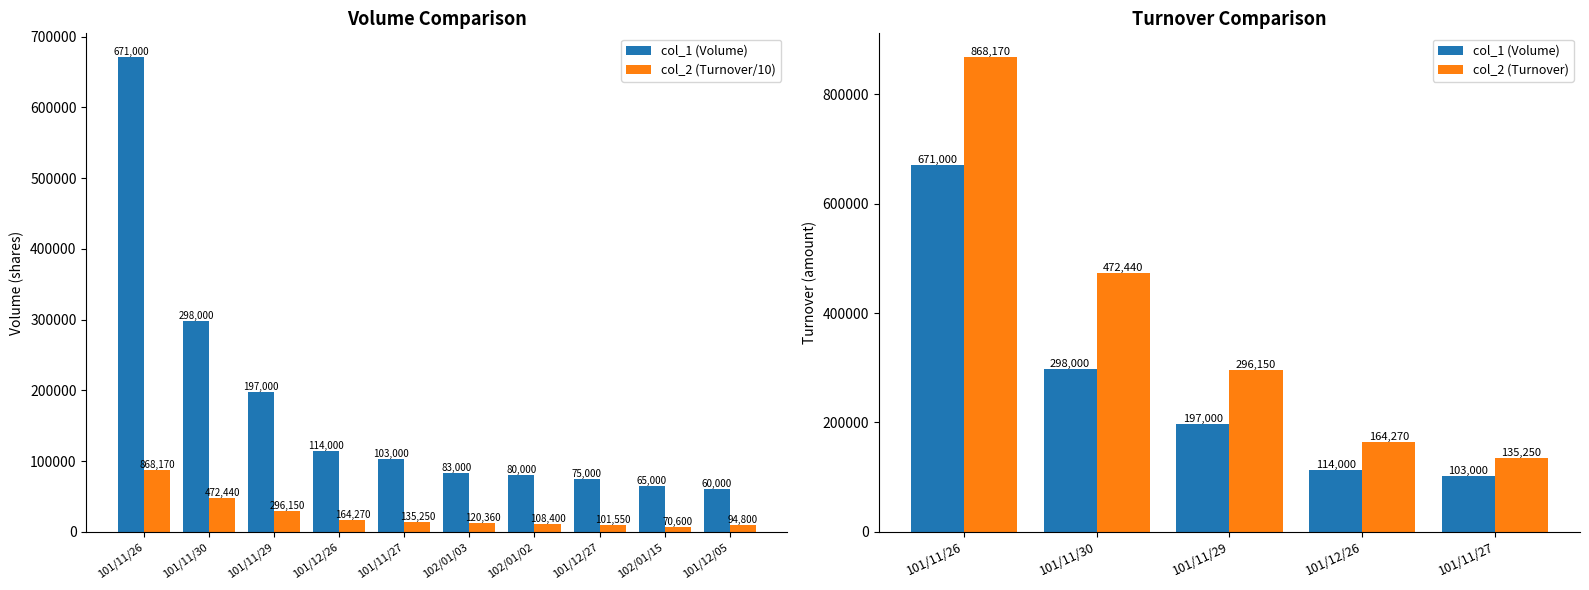

What is the label of the 10th bar from the left?

101/12/05